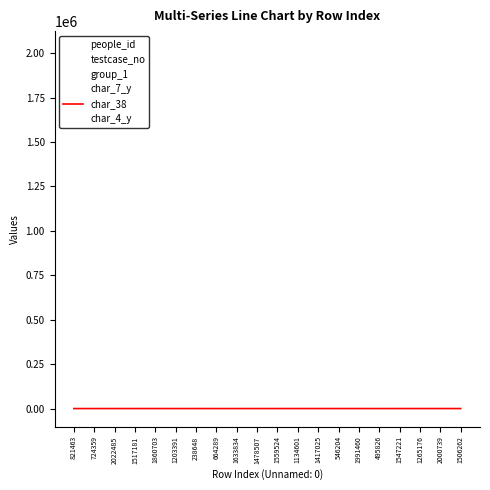

The char_4_y series shows 66 at 1478507. True or false?

False